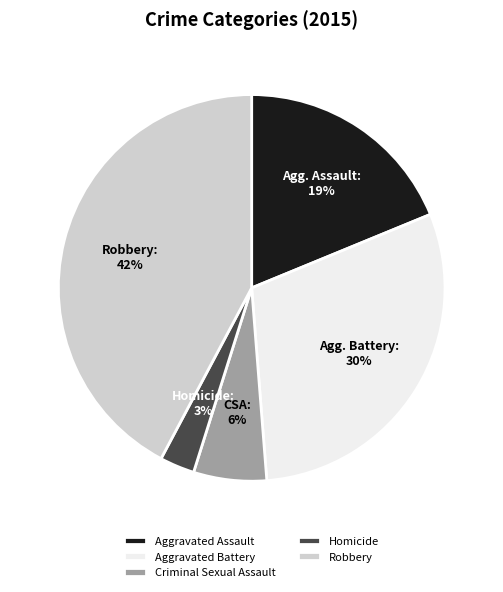

To the nearest percent, what portion does Aggravated Assault represent?

19%